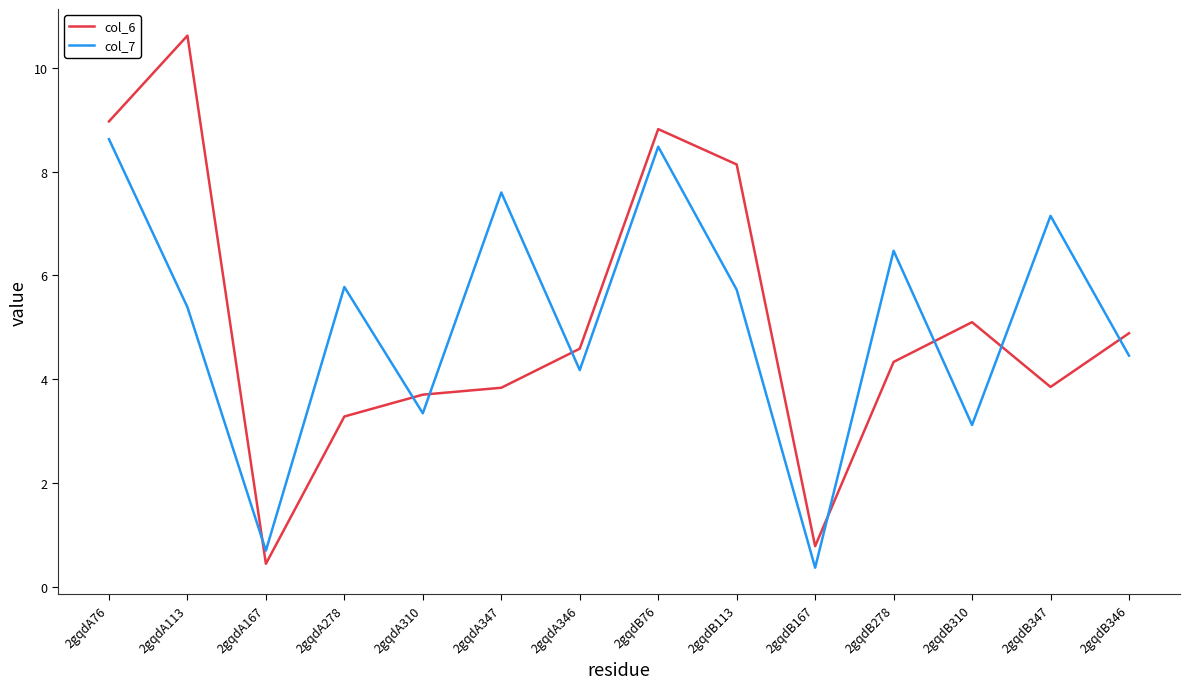

What is the sum of the col_7 values at 2gqdB113 and 2gqdA167?

6.4